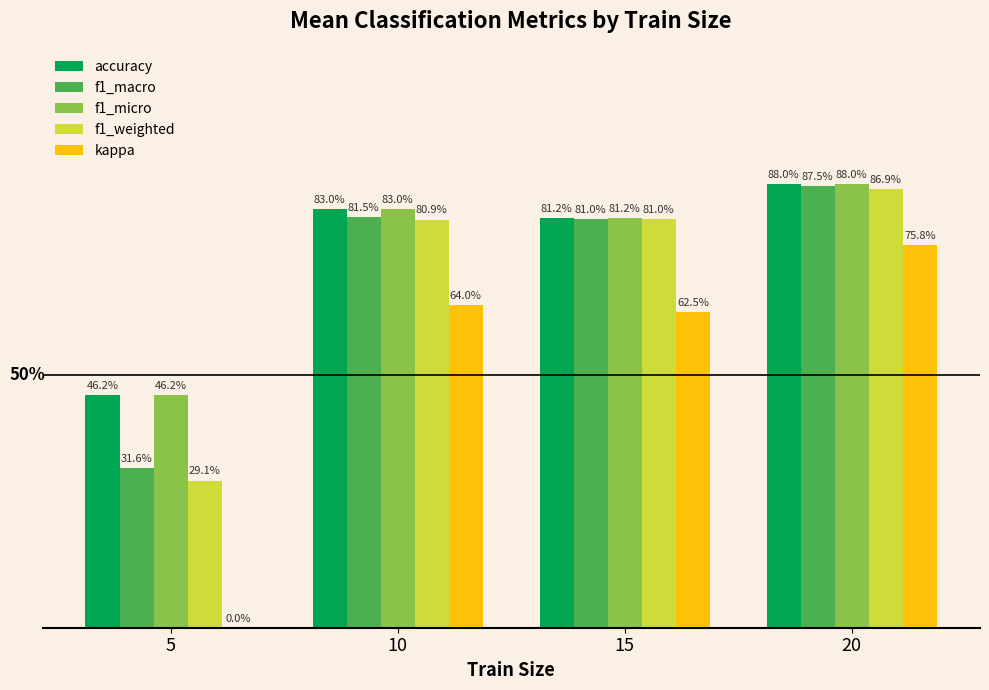

The kappa series shows 0.6 at 15. True or false?

True